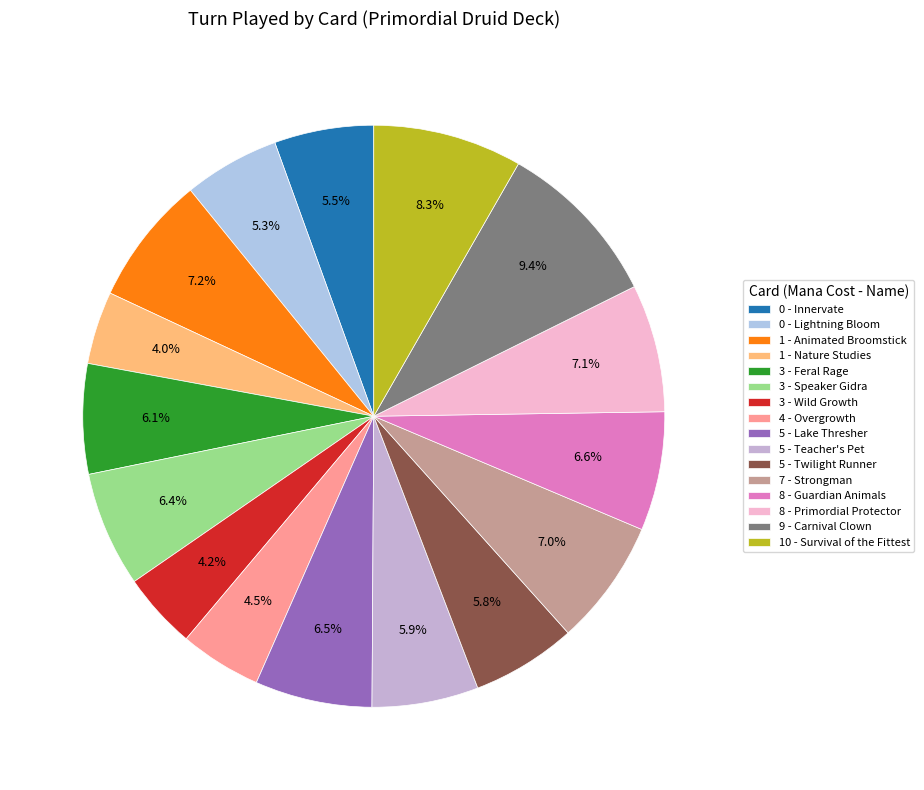

How many slices are in this pie chart?

16